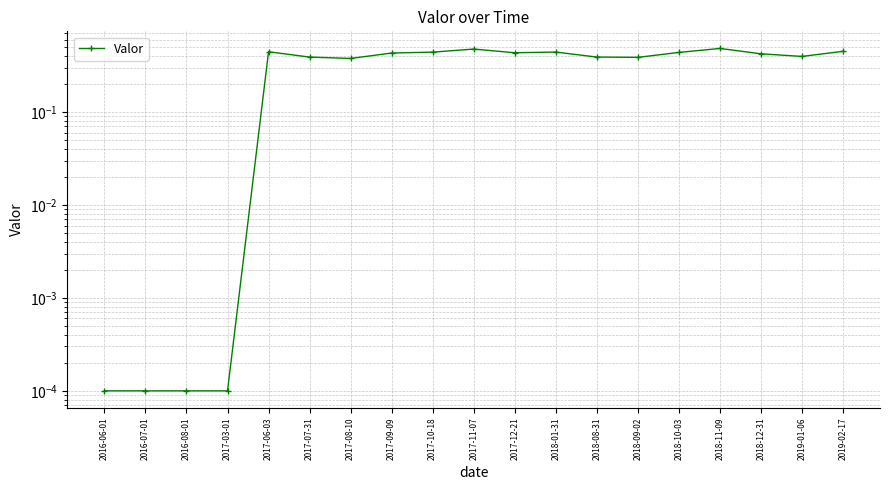

Where is the data nearest to the value 0?

2016-06-01